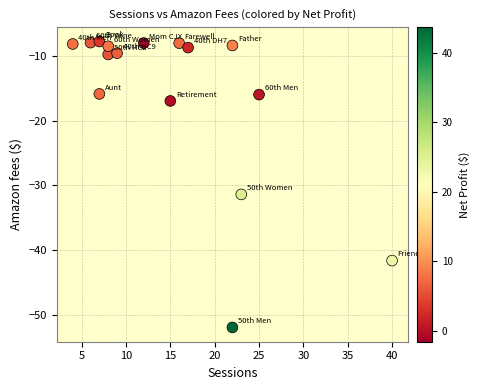

What Y value in the scatter plot is closest to -29?

-31.4